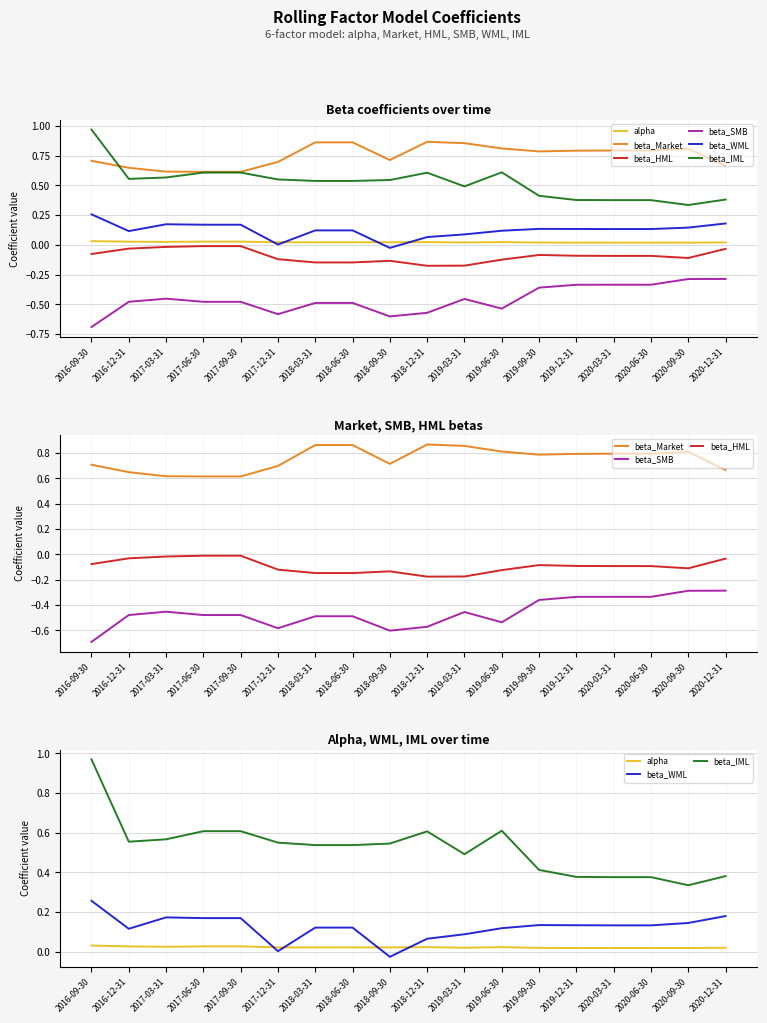

True or false: beta_SMB and alpha intersect in this chart.

False